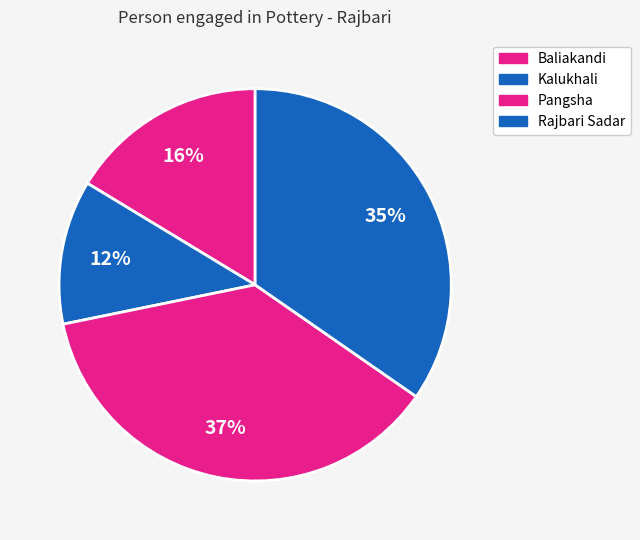

Rank the categories by value from lowest to highest.

Kalukhali, Baliakandi, Rajbari Sadar, Pangsha